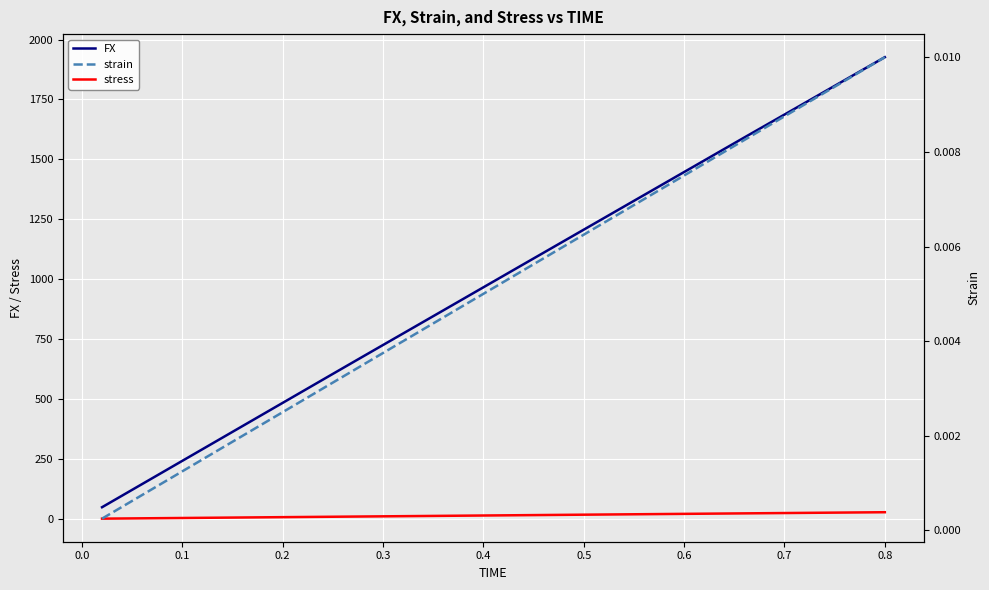

True or false: FX and stress cross at least once.

False